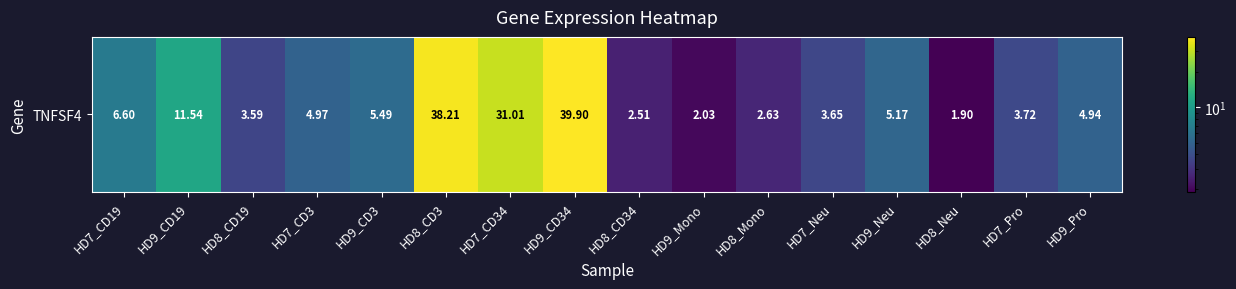

List the labels in order of value, largest first.

HD9_CD34, HD8_CD3, HD7_CD34, HD9_CD19, HD7_CD19, HD9_CD3, HD9_Neu, HD7_CD3, HD9_Pro, HD7_Pro, HD7_Neu, HD8_CD19, HD8_Mono, HD8_CD34, HD9_Mono, HD8_Neu